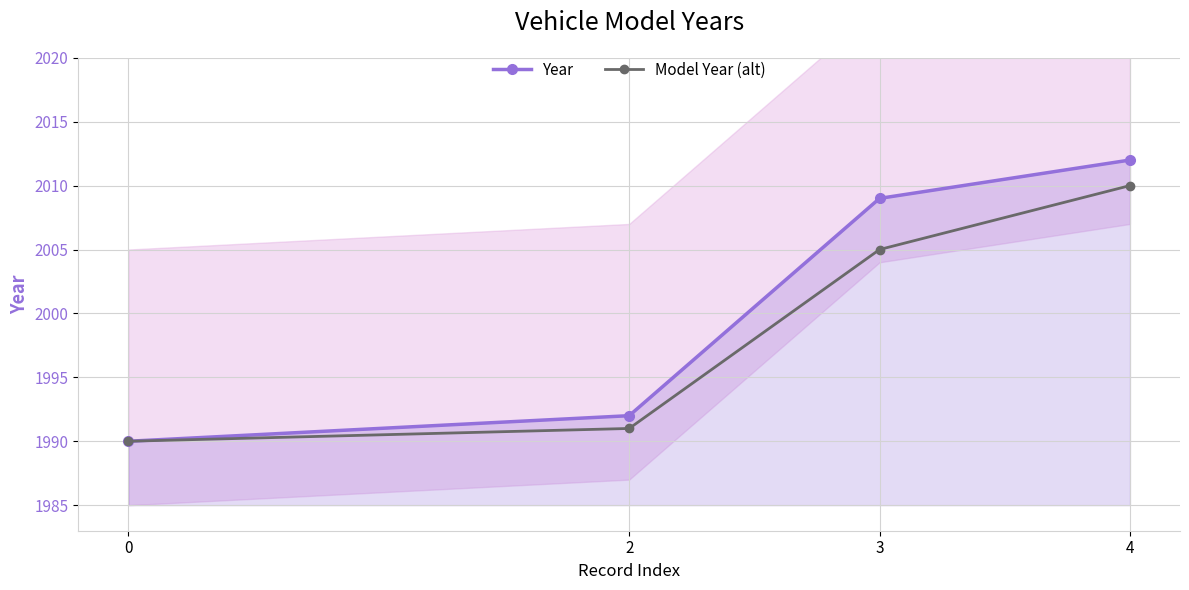

List the series in order of their peak value, highest first.

Year, Model Year (alt)